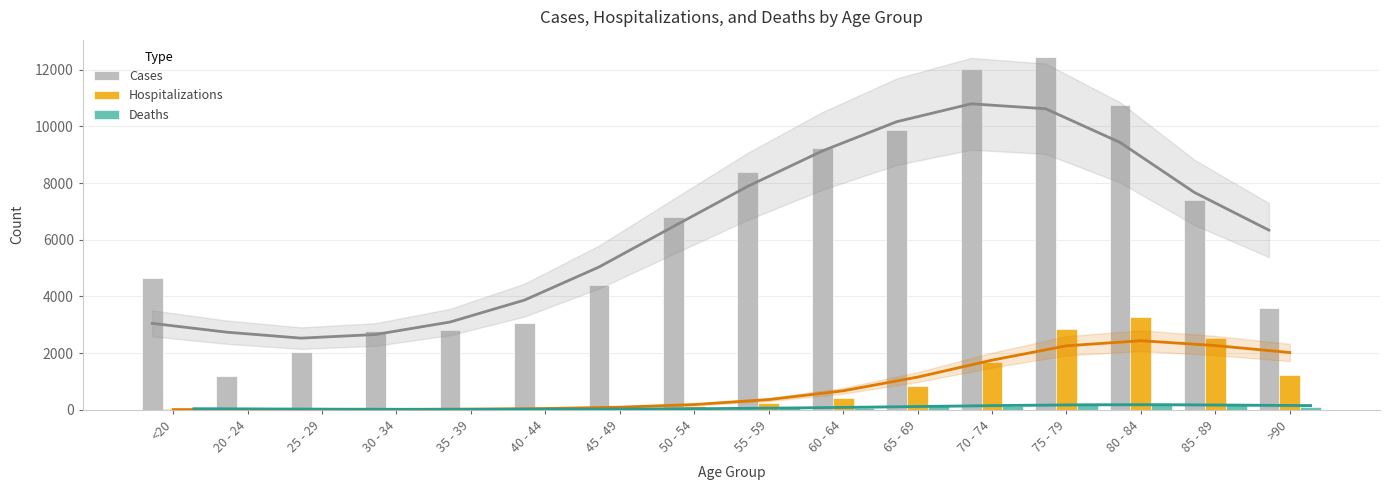

What is the minimum value shown in the chart?

3